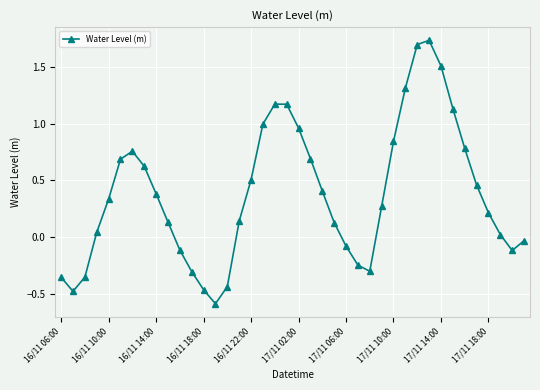

What is the minimum value shown in the chart?

-0.6